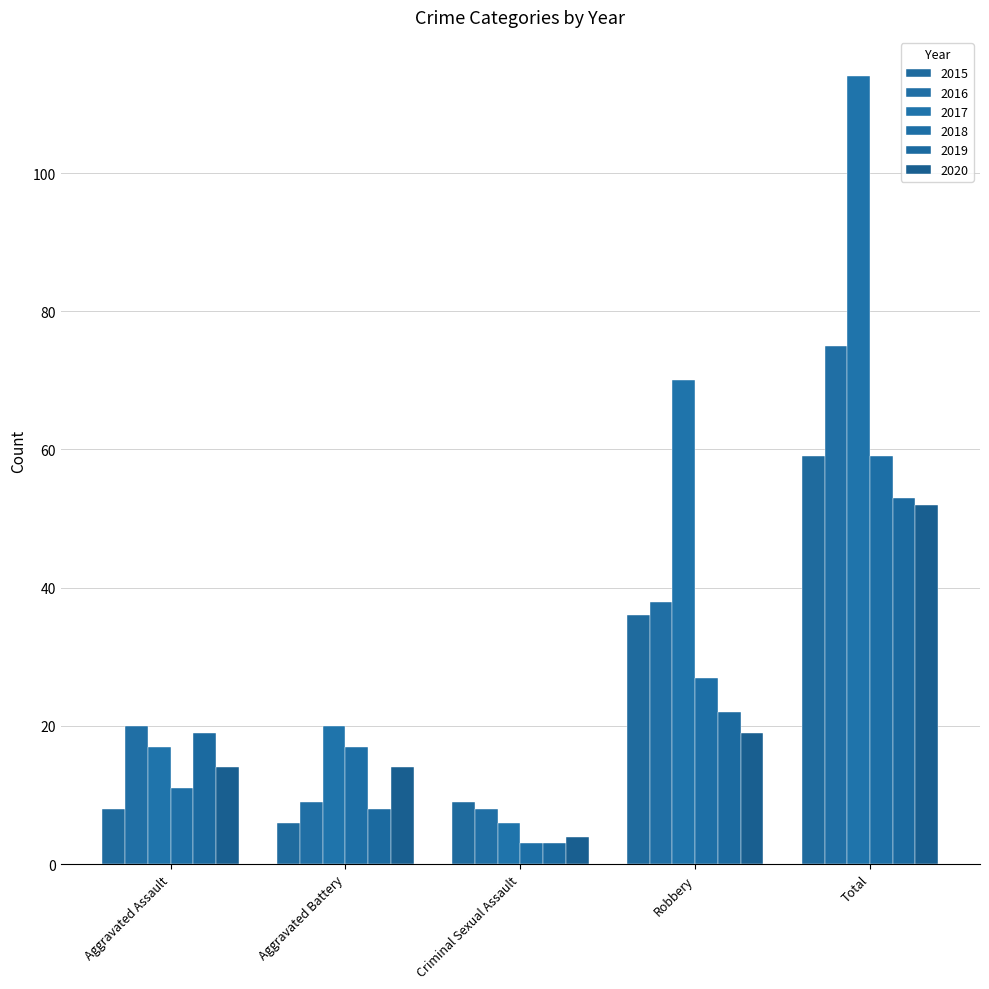

True or false: 2015 has a value of 5 at Aggravated Assault.

False